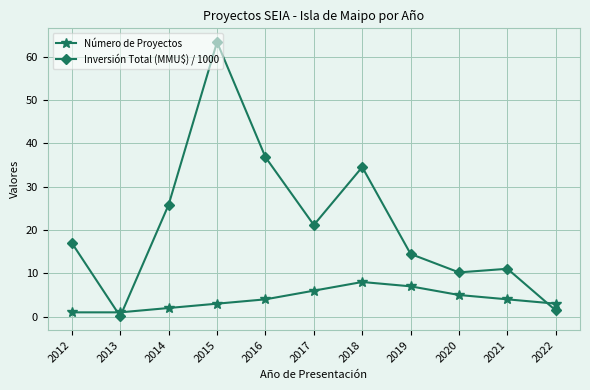

Is it true that Inversión Total (MMU$) / 1000 equals 5.5 at 2019?

False